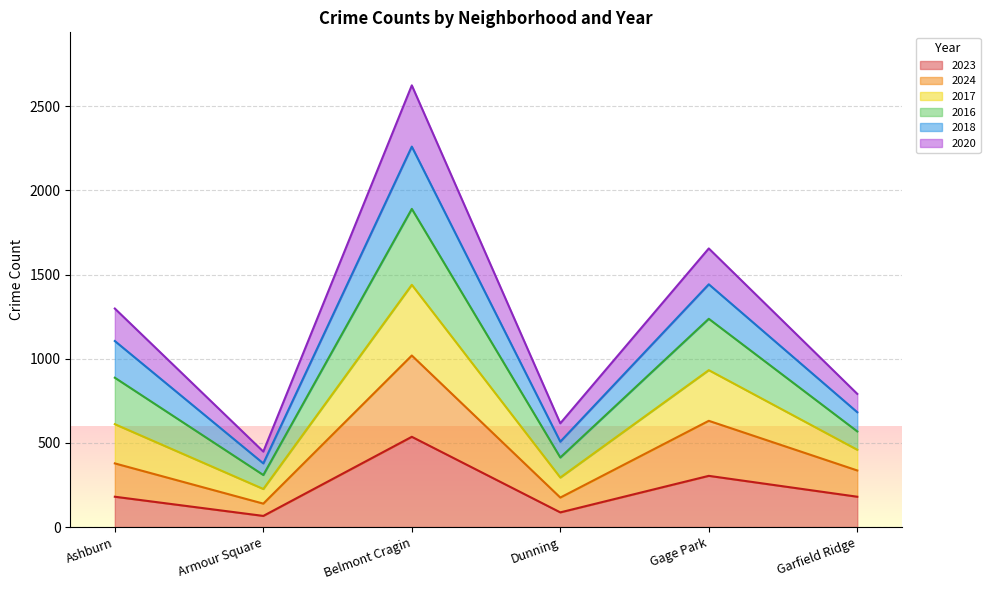

What position from the right is Armour Square?

5